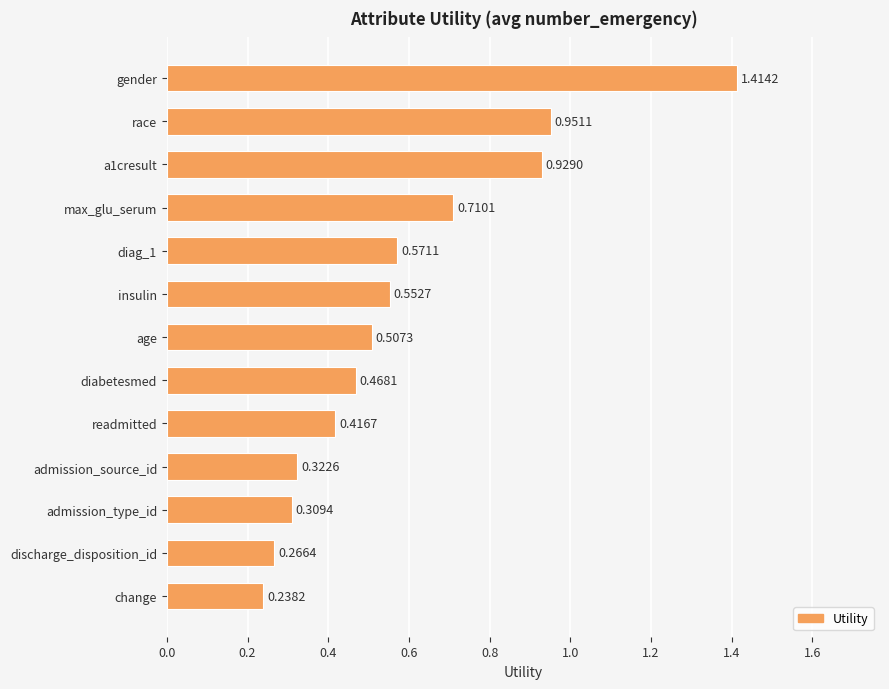

List the labels in order of value, largest first.

gender, race, a1cresult, max_glu_serum, diag_1, insulin, age, diabetesmed, readmitted, admission_source_id, admission_type_id, discharge_disposition_id, change